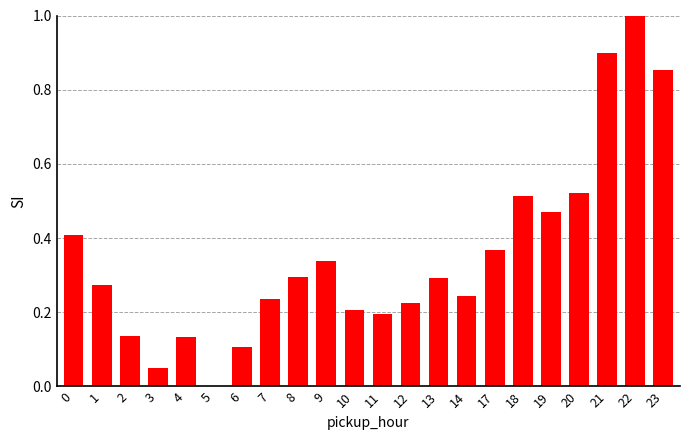

Is it true that the value at 12 is 0.4?

False